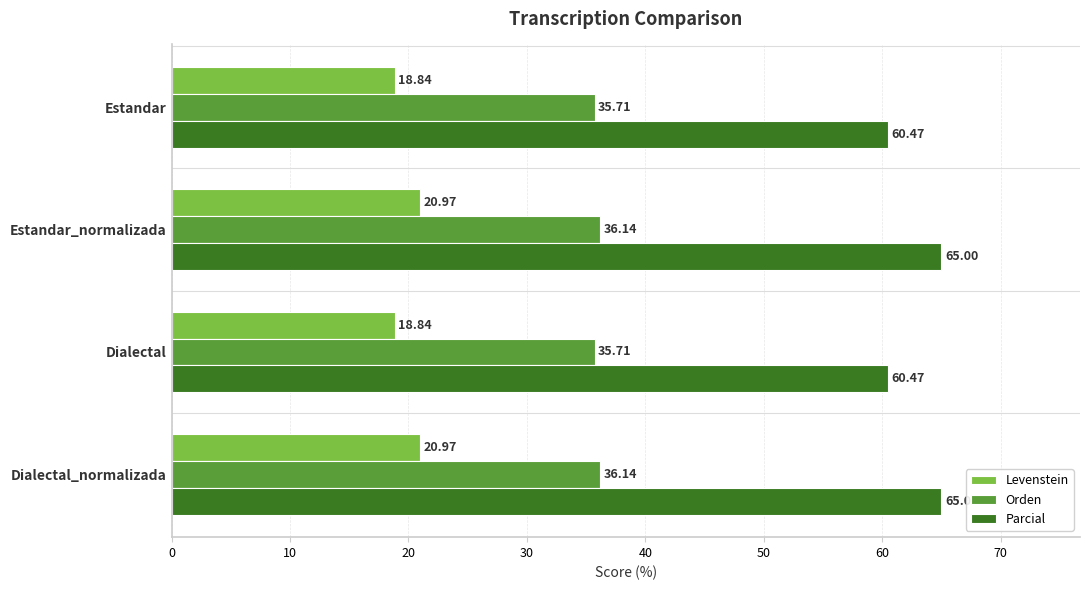

Rank the series by their average value, from highest to lowest.

Parcial, Orden, Levenstein